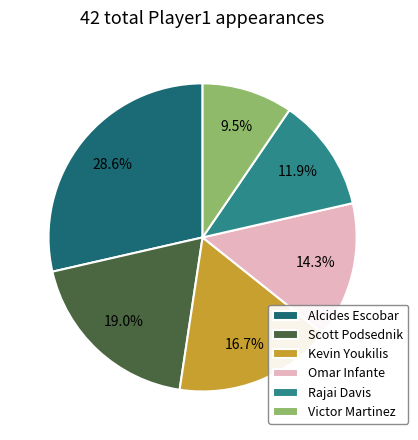

Does any single category account for the majority?

No